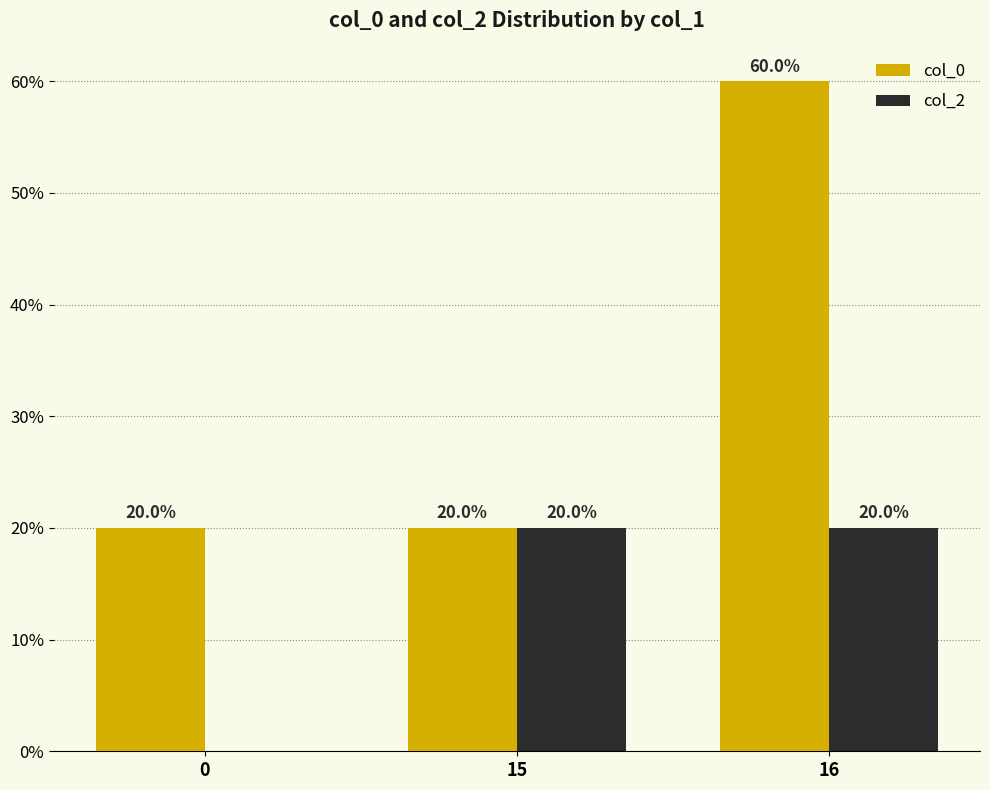

Does the chart contain stacked bars?

No